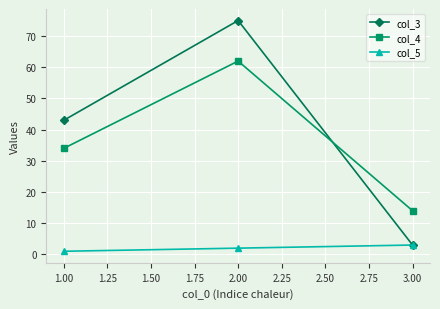

How many lines are shown in the chart?

3